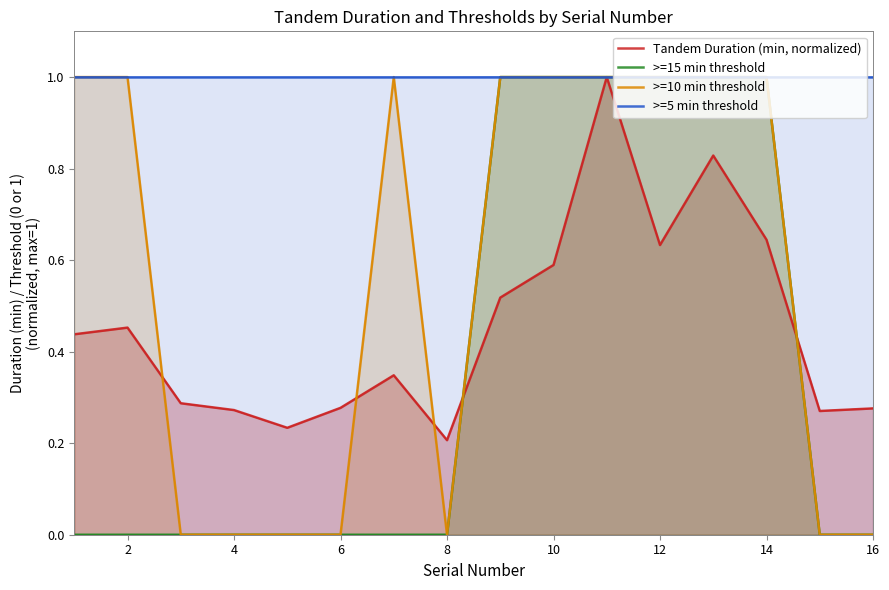

True or false: Tandem Duration (min, normalized) has a value of 0.2 at 9.

False